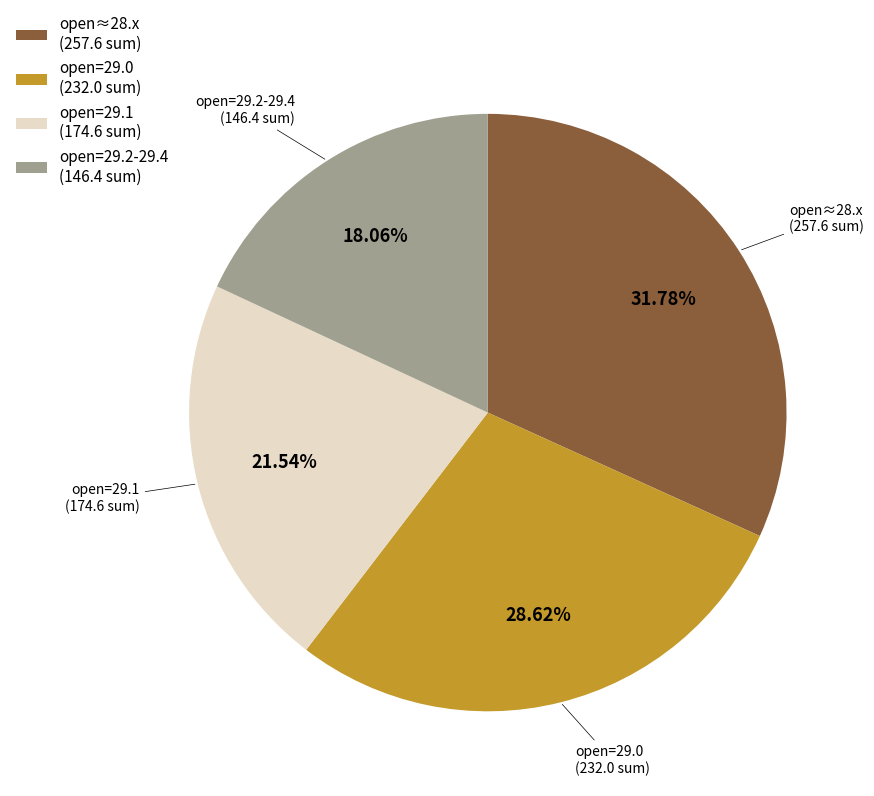

To the nearest percent, what is the difference between the largest and smallest slice percentages?

14%